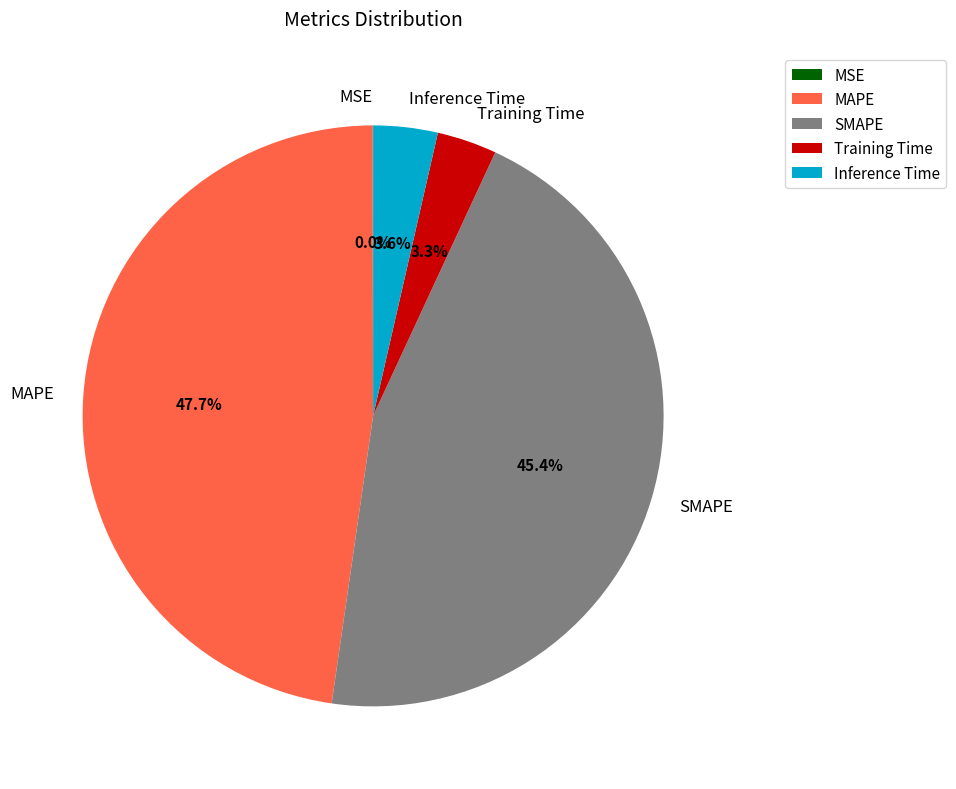

Does any single category account for the majority?

No